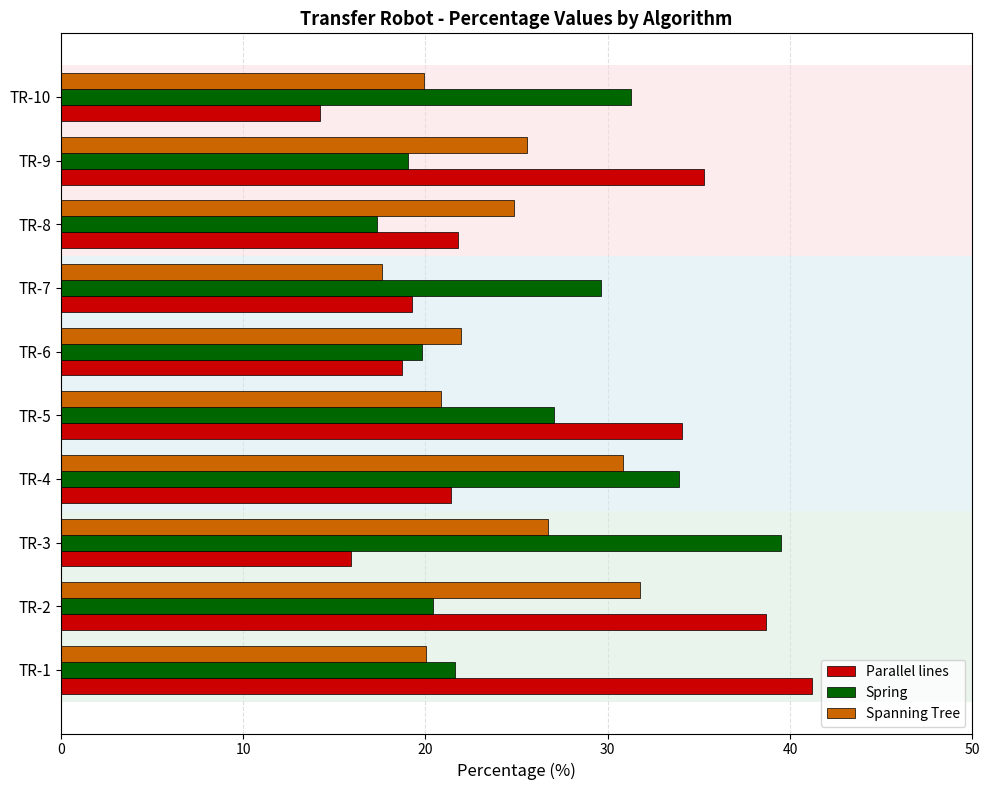

What is the difference between the highest and lowest values at TR-6?

3.2